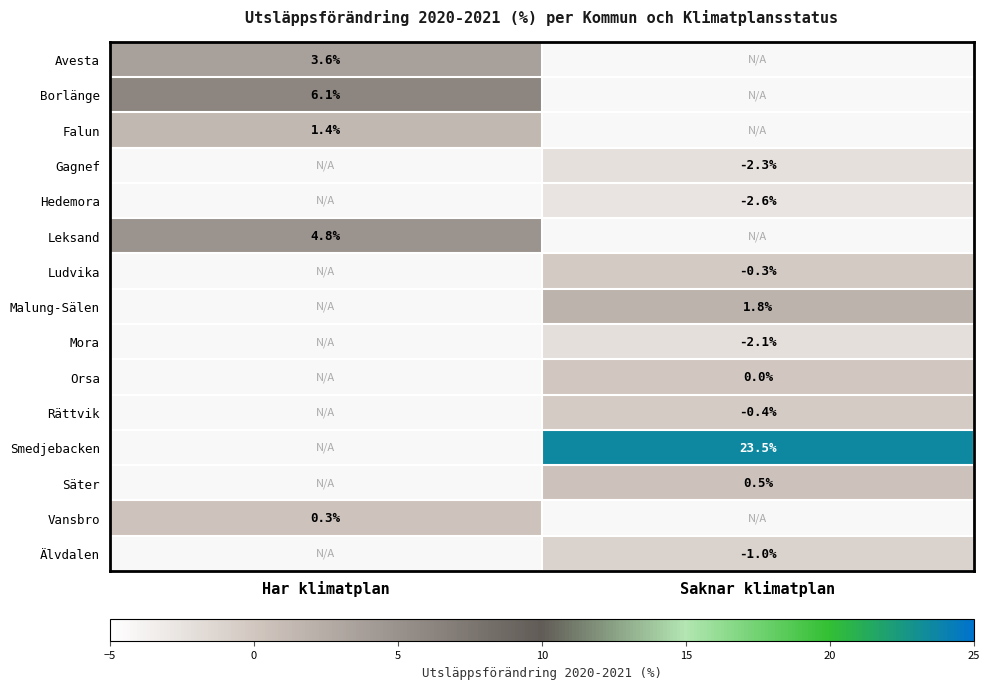

The value of Avesta at Har klimatplan is 3.6. True or false?

True